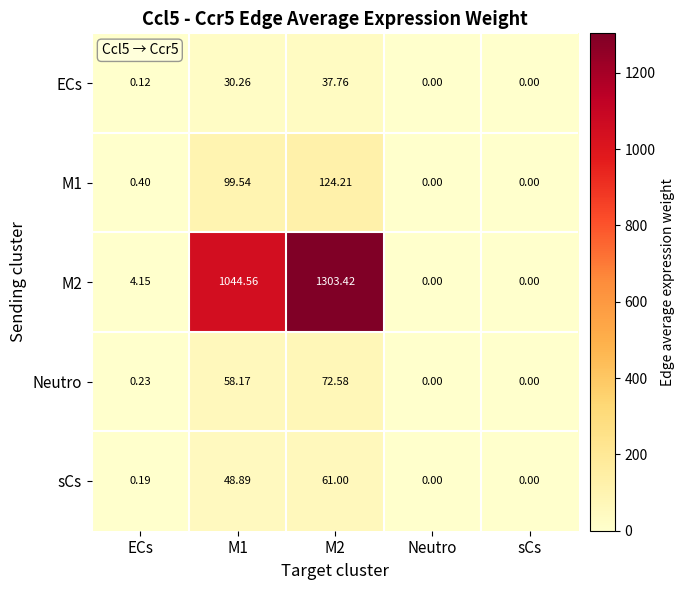

Is the value of sCs at M2 greater than the value of M1 at M1?

No